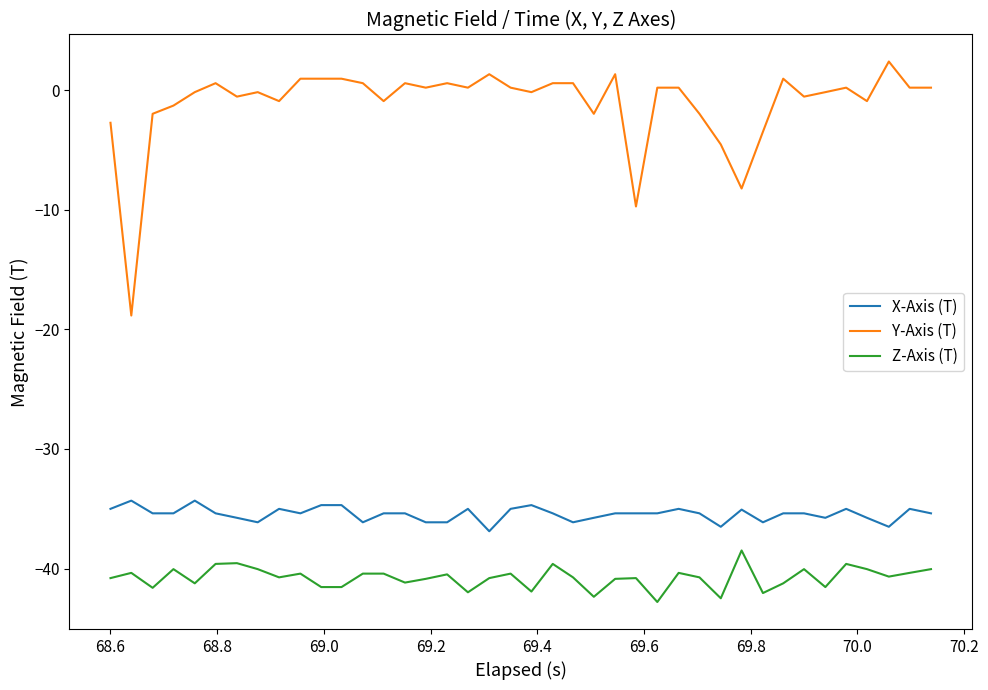

Is this an area chart (filled region under the line)?

No